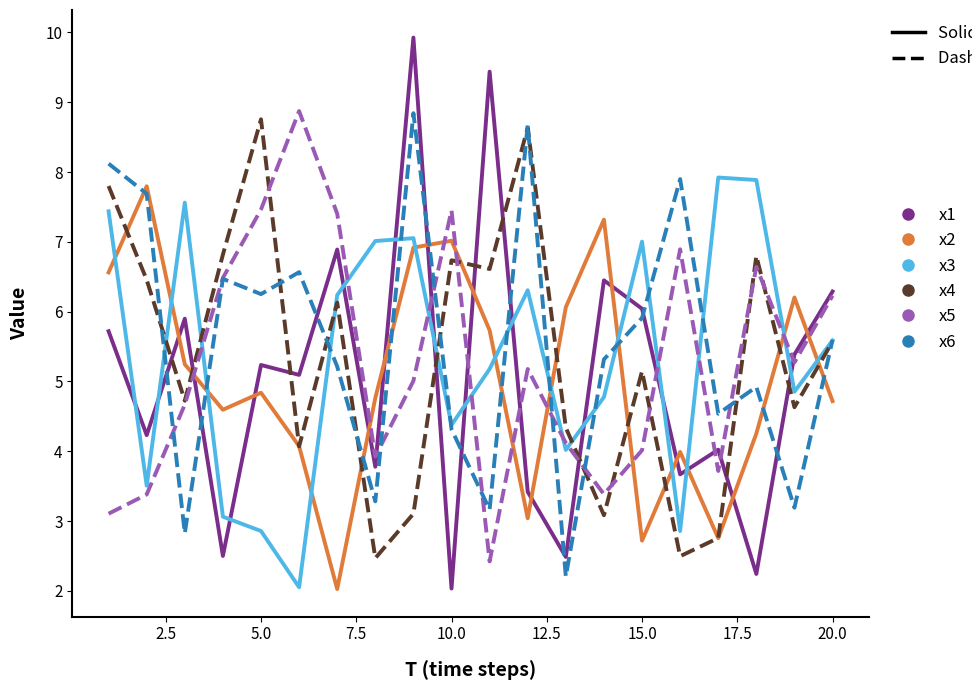

Reading left to right, what are all the values shown in this chart?

x1: 5.7	4.2	5.9	2.5	5.2	5.1	6.9	3.8	9.9	2.0	9.4	3.4	2.5	6.4	6.0	3.7	4.0	2.2	5.4	6.3
x2: 6.6	7.8	5.2	4.6	4.8	4.1	2.0	4.8	6.9	7.0	5.7	3.0	6.1	7.3	2.7	4.0	2.8	4.3	6.2	4.7
x3: 7.4	3.5	7.6	3.1	2.9	2.1	6.2	7.0	7.1	4.4	5.2	6.3	4.0	4.8	7.0	2.9	7.9	7.9	4.9	5.6
x4: 7.8	6.5	4.7	6.8	8.8	4.1	6.1	2.5	3.1	6.7	6.6	8.6	4.3	3.1	5.1	2.5	2.8	6.8	4.6	5.6
x5: 3.1	3.4	4.7	6.5	7.5	8.9	7.4	3.9	5.0	7.5	2.4	5.2	4.1	3.4	4.0	6.9	3.7	6.6	5.3	6.2
x6: 8.1	7.7	2.8	6.5	6.3	6.6	5.2	3.3	8.8	4.3	3.2	8.7	2.2	5.3	5.9	7.9	4.5	4.9	3.2	5.6